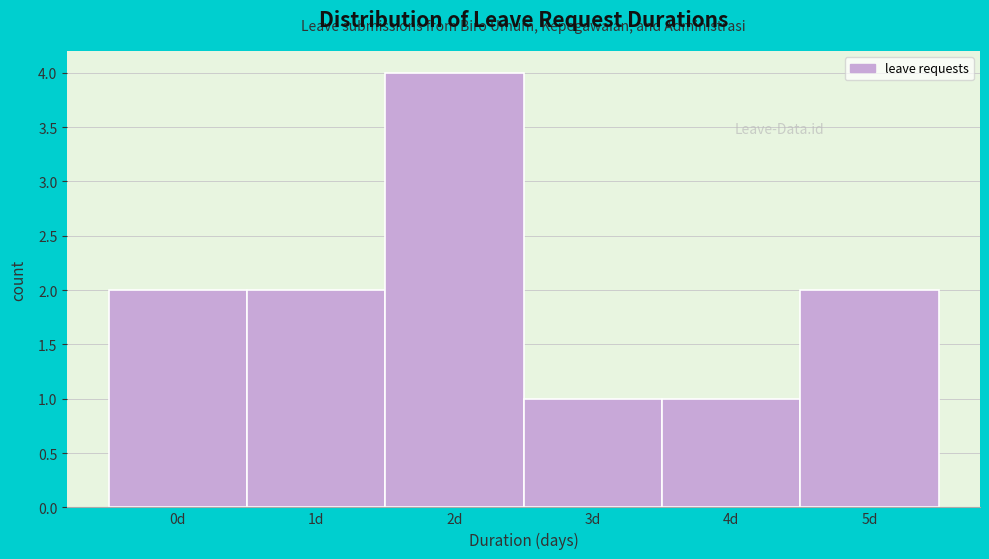

Reading left to right, list all the values displayed in this chart.

0d=2	1d=2	2d=4	3d=1	4d=1	5d=2